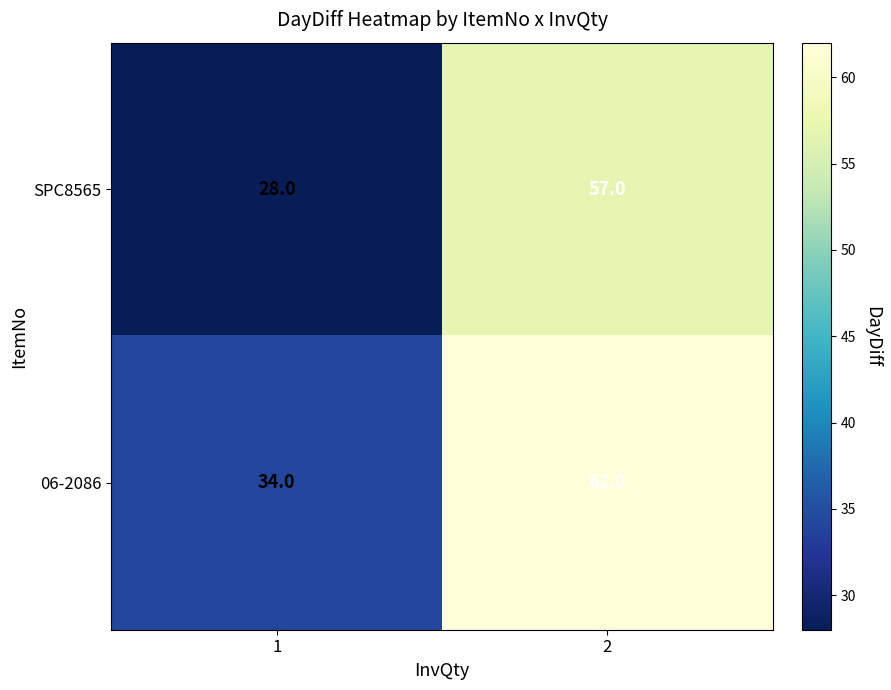

The 06-2086 series shows 62 at 2. True or false?

True